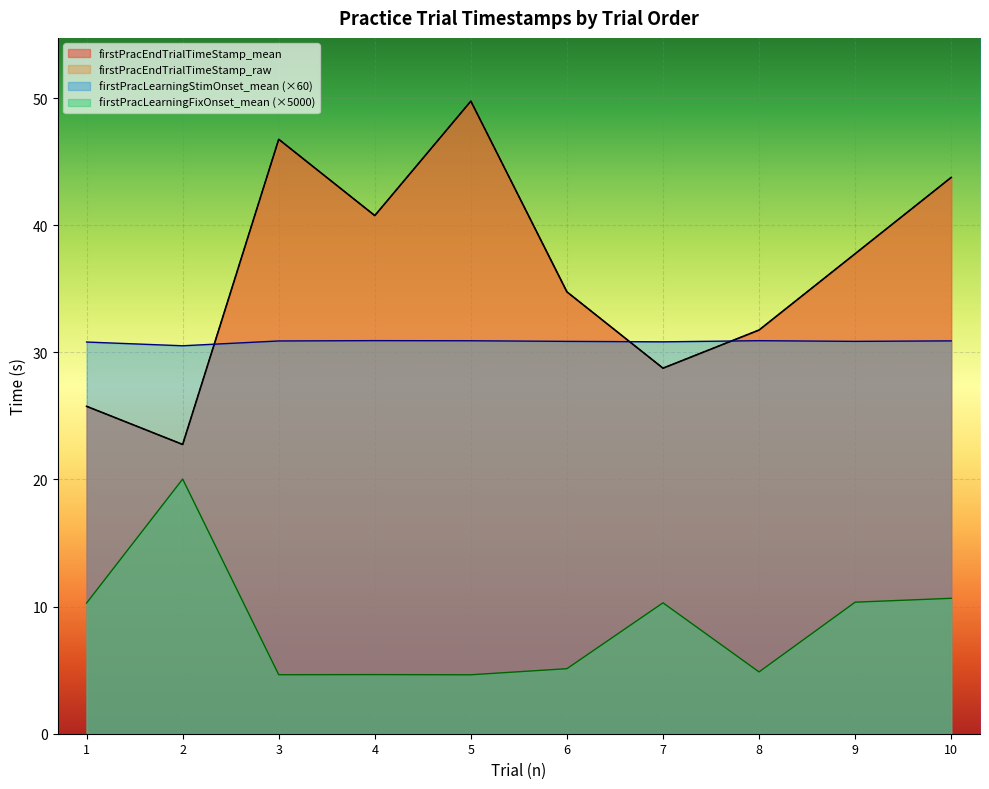

True or false: firstPracLearningFixOnset_mean and firstPracLearningStimOnset_mean cross at least once.

False